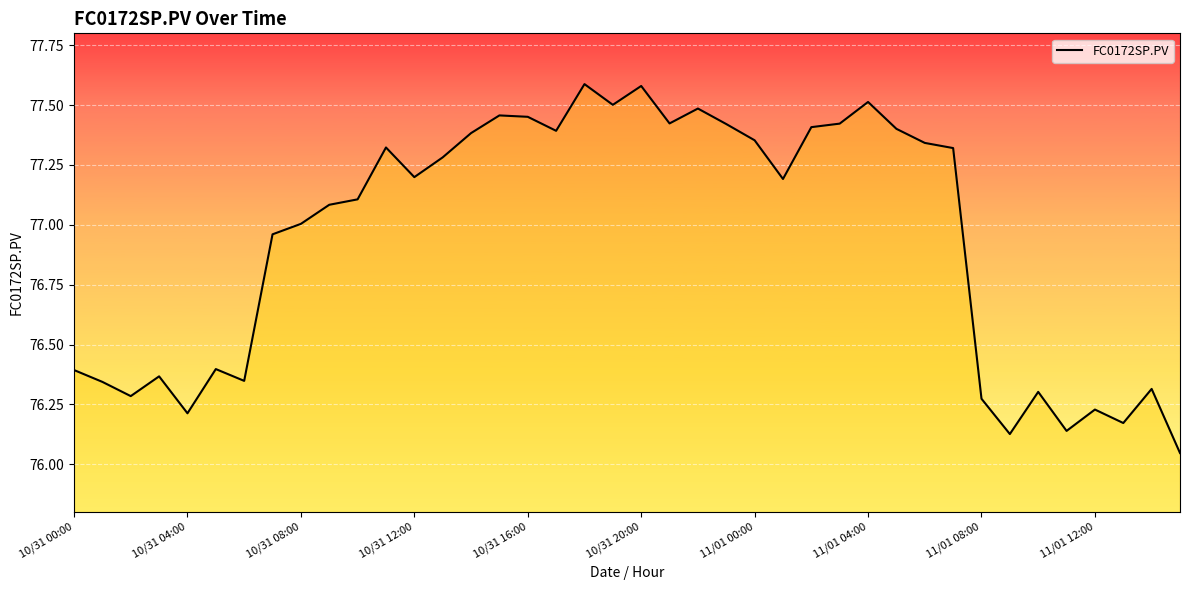

What is the greatest value displayed?

77.6